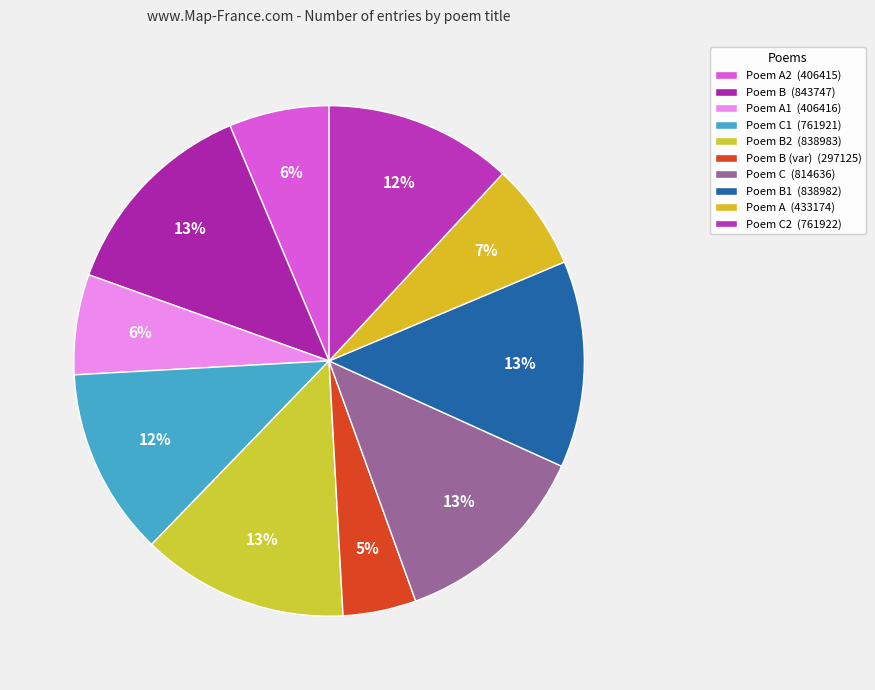

Which category has the smallest portion of the pie?

Poem B (var) (297125)